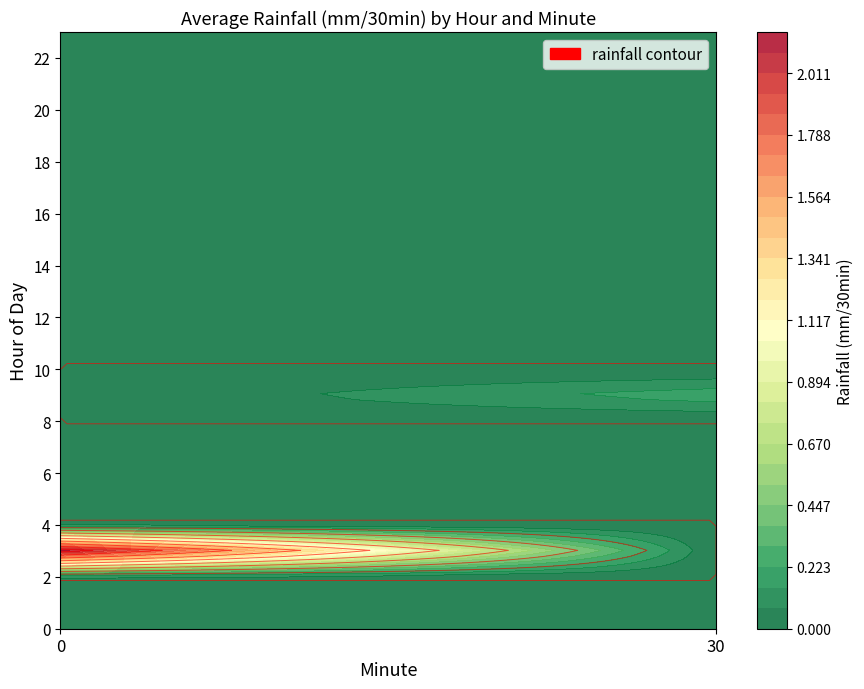

Which has a higher value, 6 or 9?

6